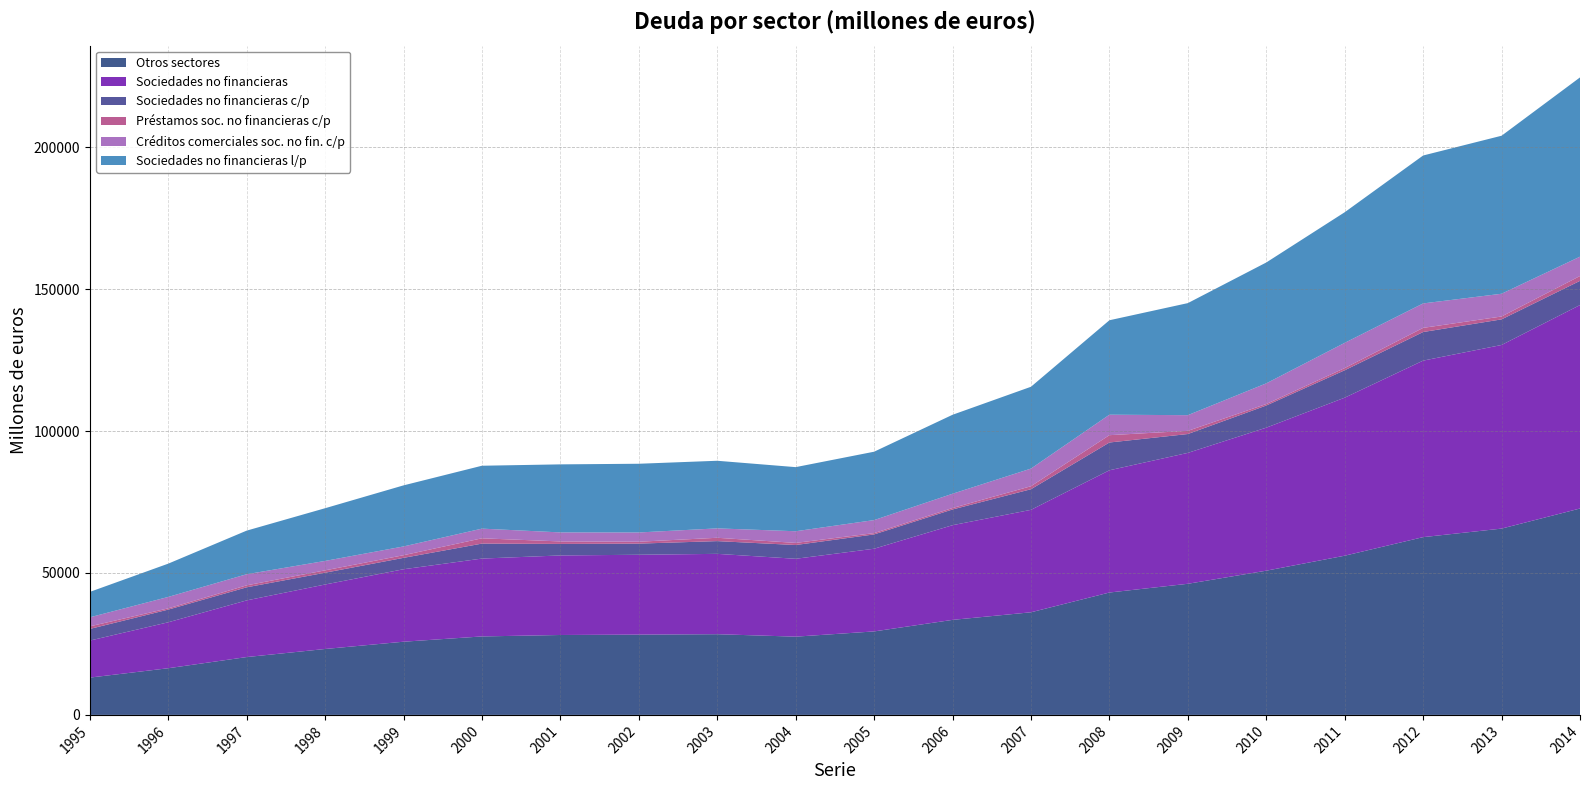

Reading right to left, list all the values displayed in this chart.

Otros sectores: 72705	65626	62621	56081	50804	46187	43112	36147	33474	29407	27562	28430	28280	28150	27640	25781	23216	20372	16438	13139
Sociedades no financieras: 71668	64686	62181	55666	50381	46114	43058	36090	33355	29131	27434	28303	28132	28023	27429	25527	22717	19966	16187	13040
Sociedades no financieras c/p: 8524	9023	10075	9659	7803	6643	9790	7265	5539	5044	4851	4487	3927	4058	5275	4017	4154	4607	4465	4099
Préstamos soc. no financieras c/p: 1710	1011	1462	766	530	1114	2580	1052	511	453	742	1176	665	874	1864	928	833	691	437	910
Créditos comerciales soc. no fin. c/p: 6814	8012	8613	8893	7273	5529	7210	6213	5028	4591	4109	3311	3262	3184	3411	3089	3321	3916	4028	3189
Sociedades no financieras l/p: 63144	55663	52106	46007	42578	39471	33268	28825	27816	24087	22583	23816	24205	23965	22154	21510	18563	15359	11722	8941